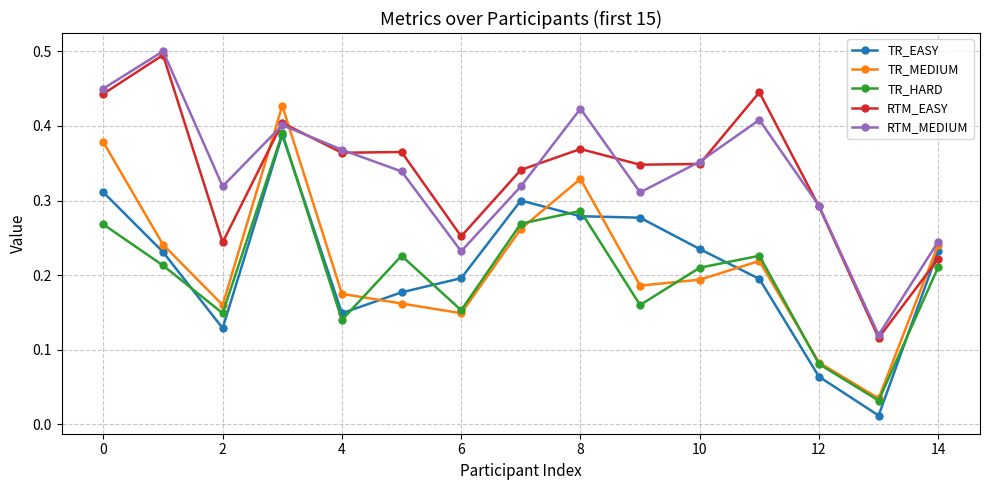

After their last crossing, which series has the higher values: TR_EASY or RTM_EASY?

TR_EASY